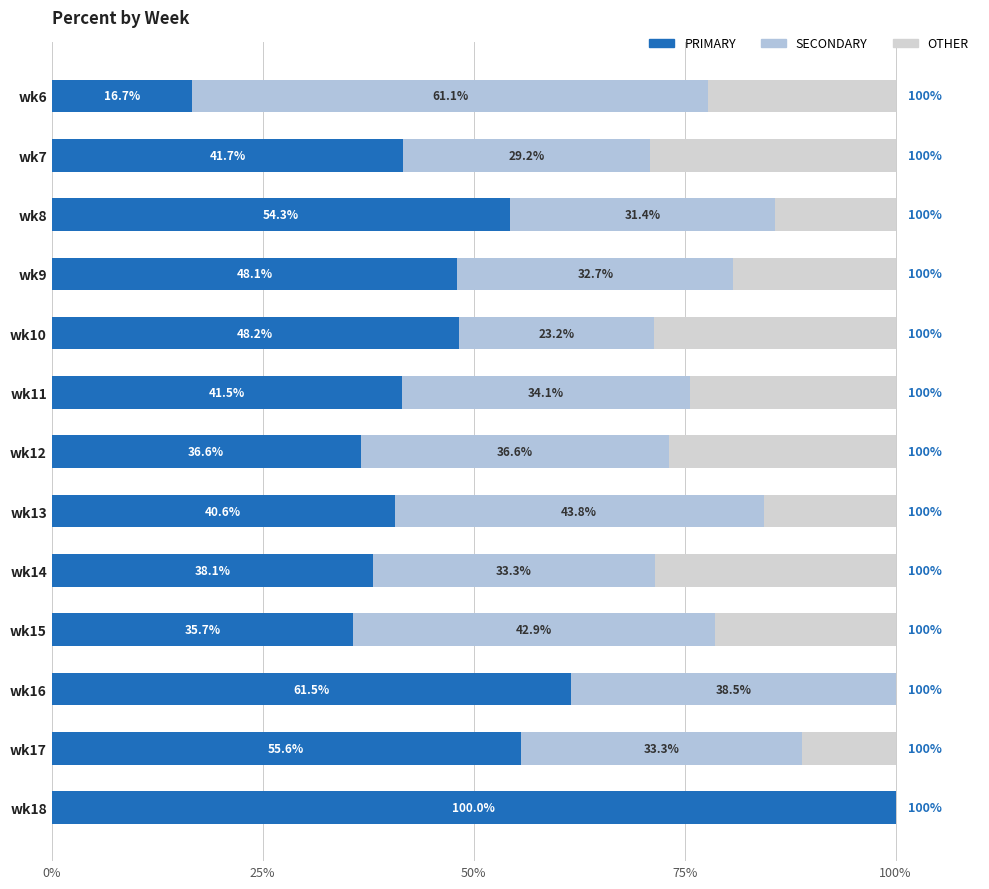

Count the number of data series in this chart.

3